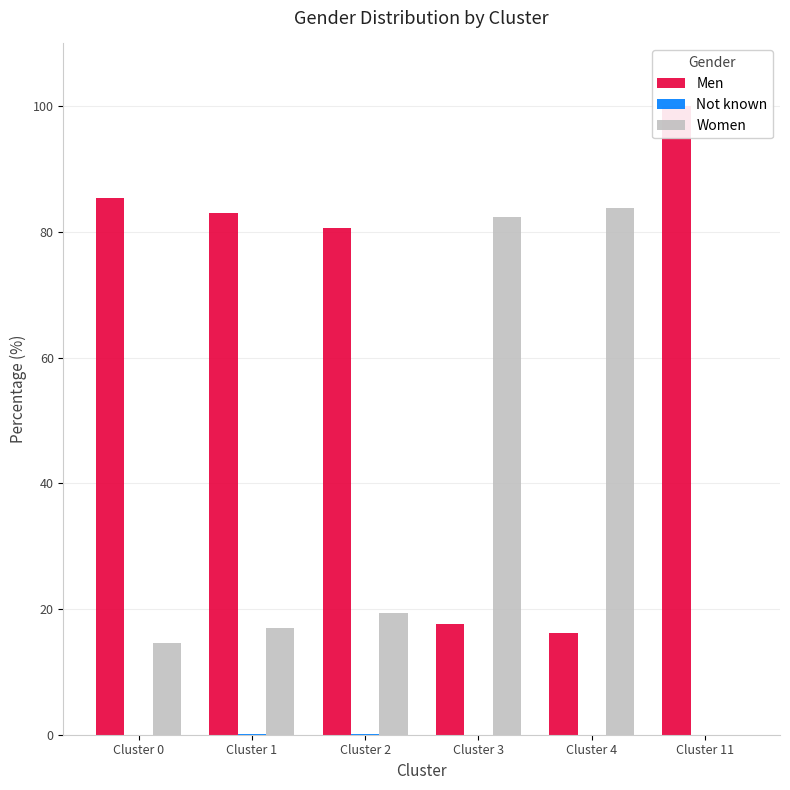

How many positive values does the Not known series have?

3